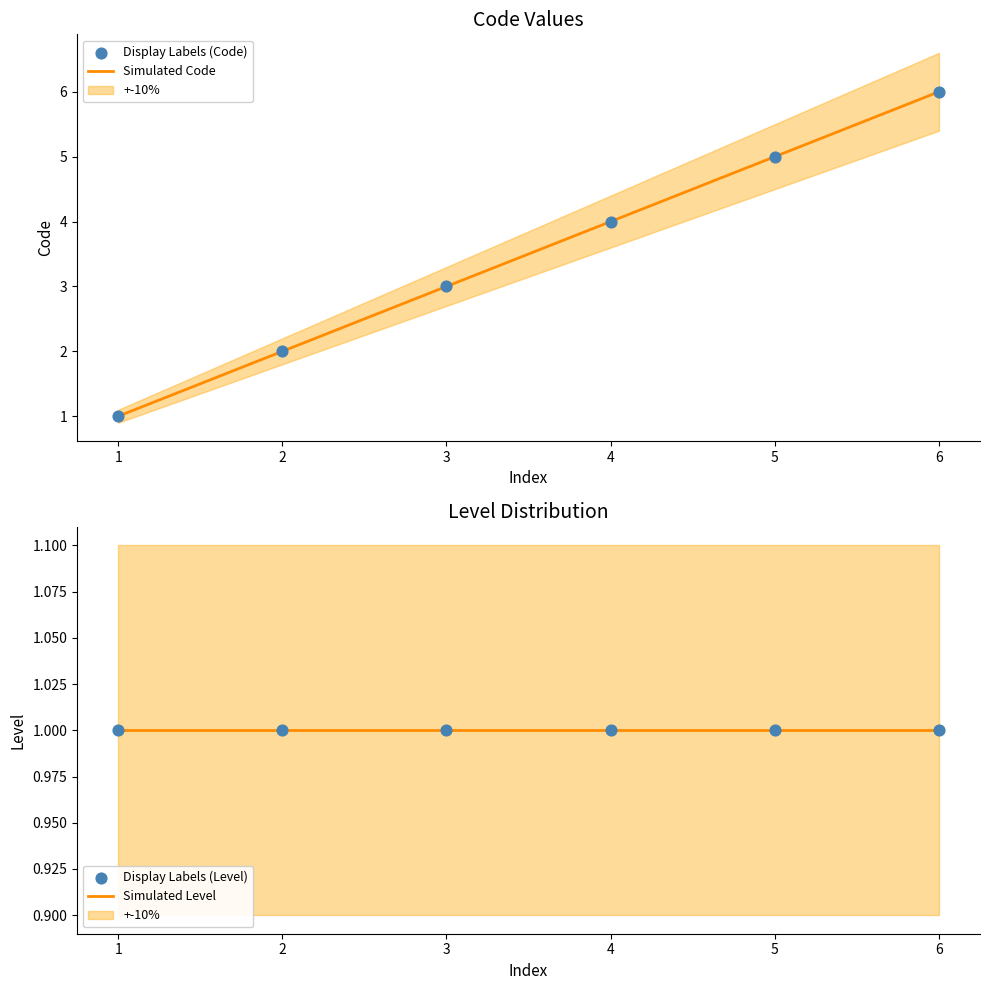

What is the maximum value for Simulated Code?

6.0